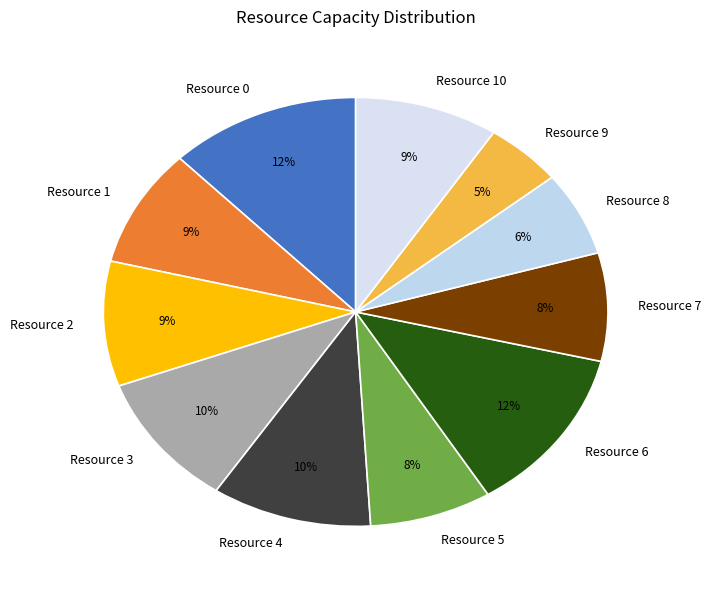

Do Resource 7 and Resource 9 together represent more than half of the pie?

No